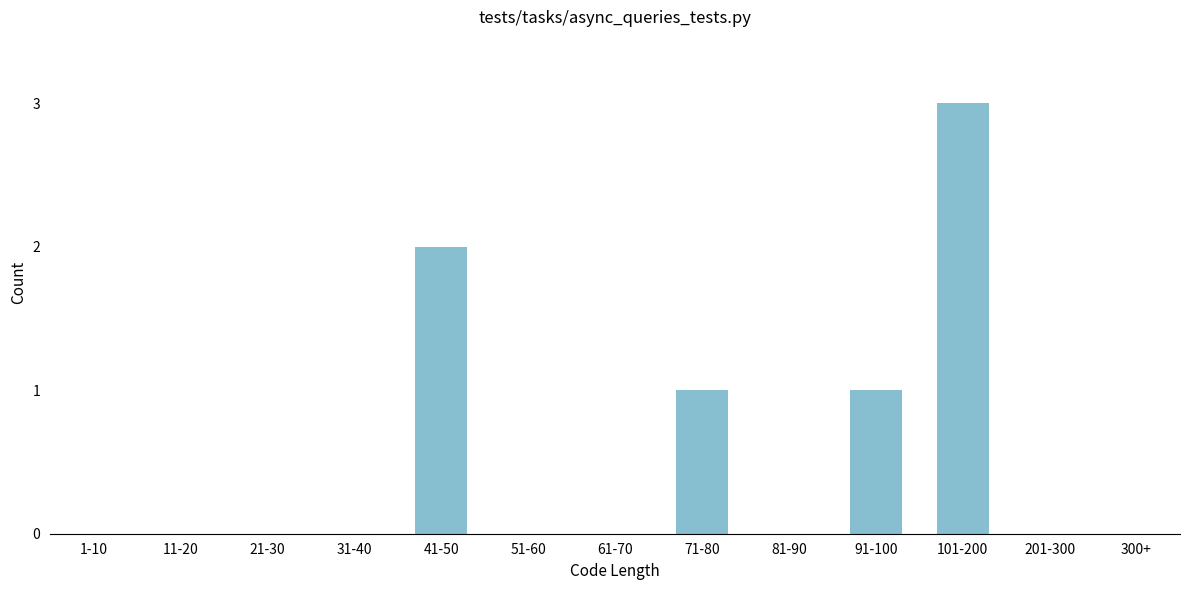

Reading left to right, transcribe all the data shown in this chart.

1-10=0	11-20=0	21-30=0	31-40=0	41-50=2	51-60=0	61-70=0	71-80=1	81-90=0	91-100=1	101-200=3	201-300=0	300+=0